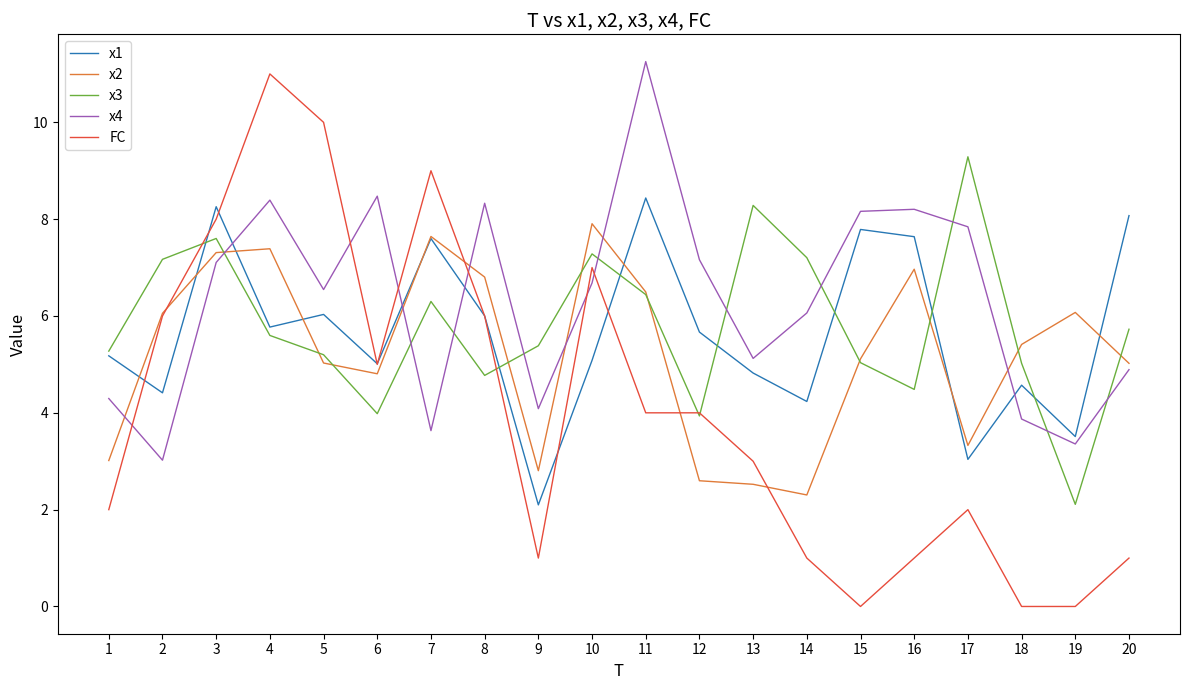

What is the highest value of the FC series?

11.0